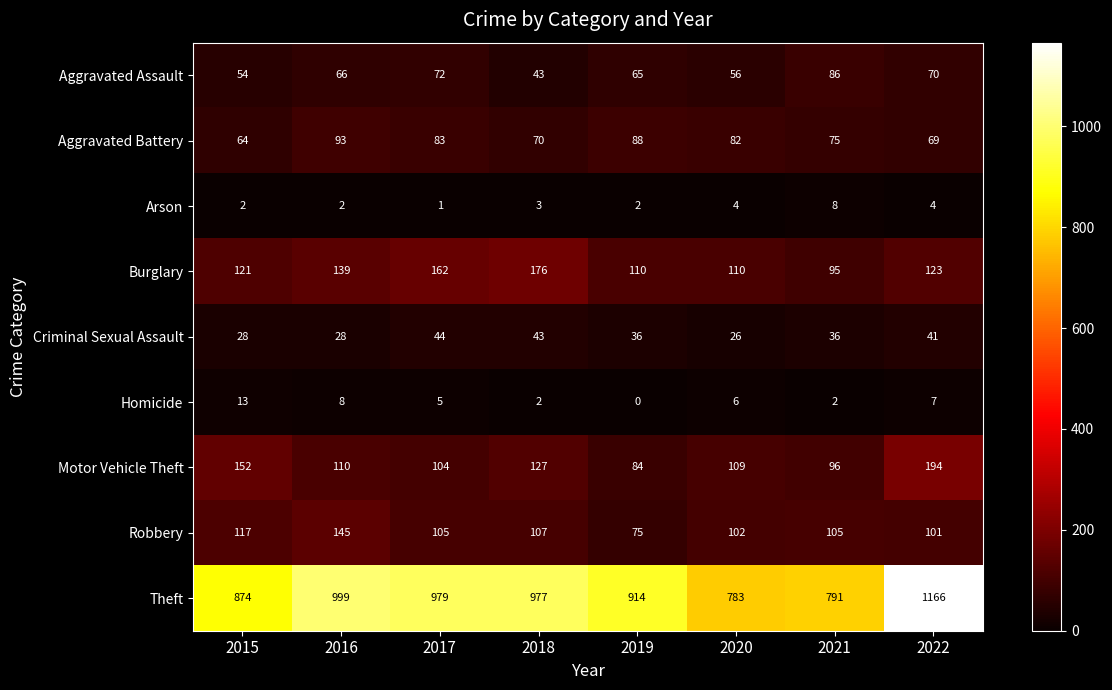

What is the spread (max minus min) of values at 2016?

997